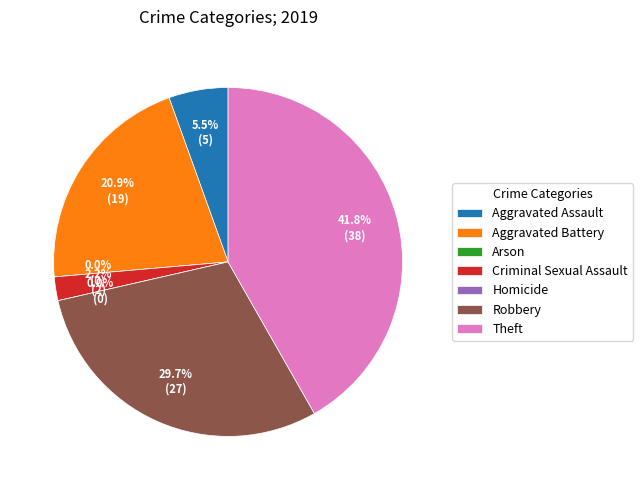

What is the ratio of the value at Criminal Sexual Assault to the value at Aggravated Battery?

0.1